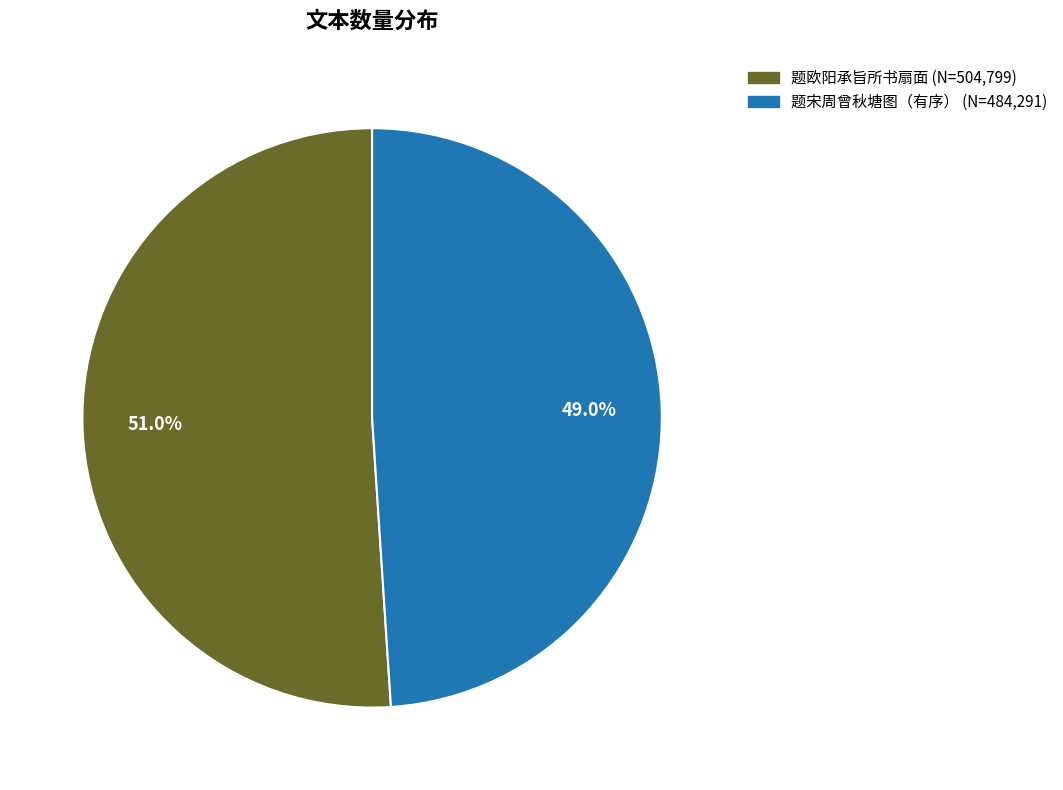

Do 题宋周曾秋塘图（有序） and 题欧阳承旨所书扇面 together represent more than half of the pie?

Yes